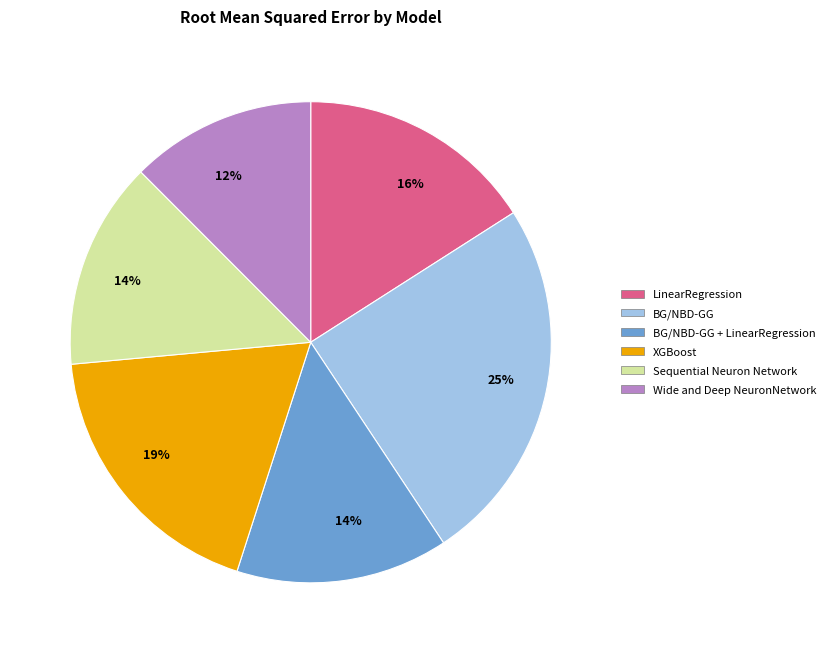

Is there a majority slice in this chart?

No